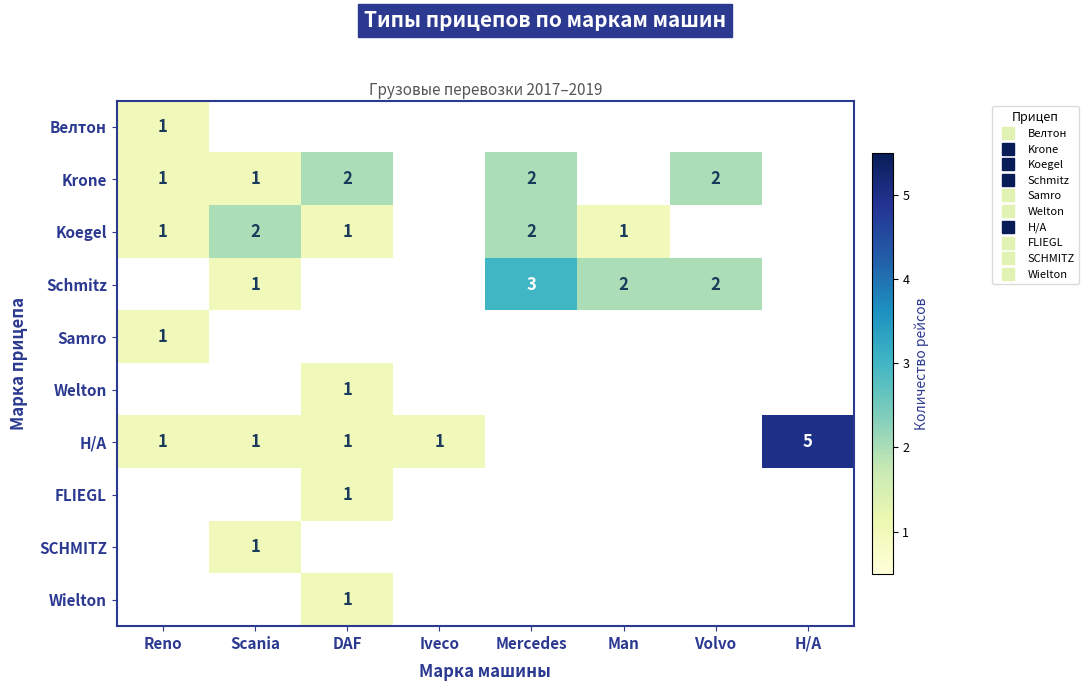

At which label does Н/А reach its minimum?

Mercedes